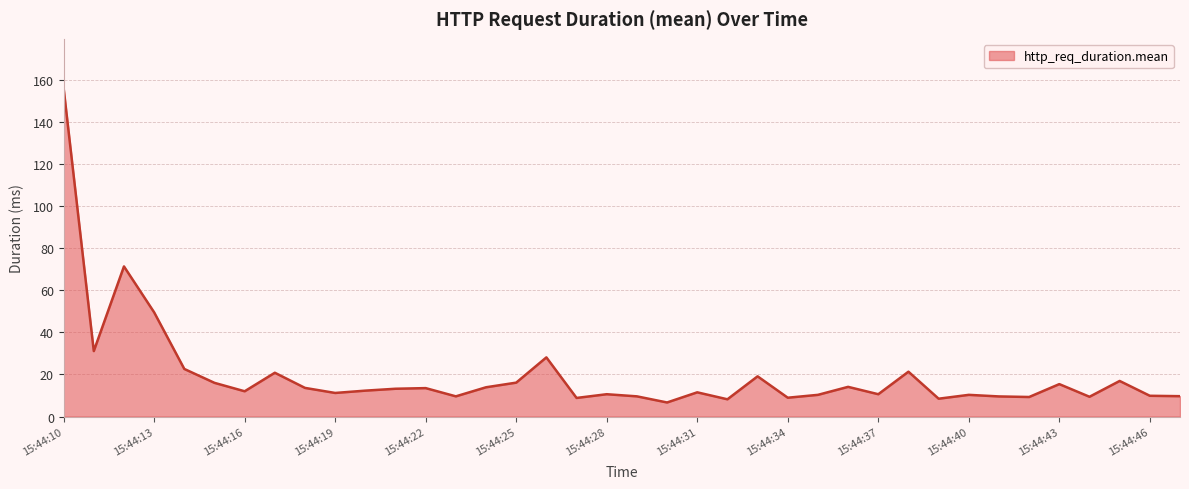

What is the difference between the maximum and minimum values?

149.3